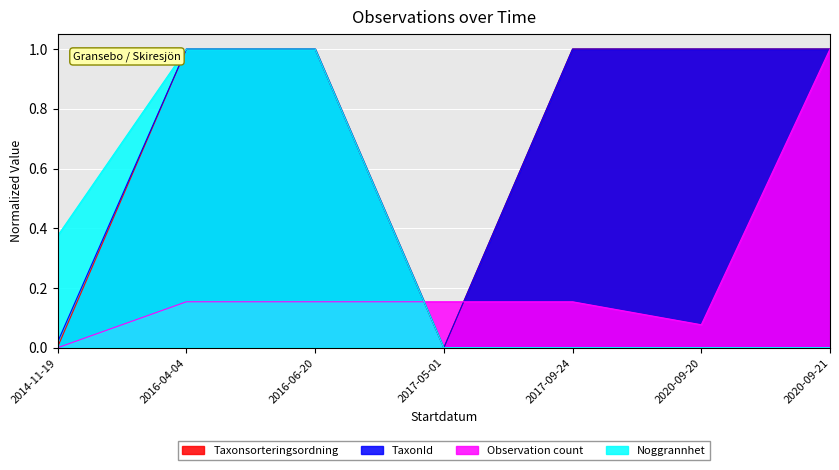

What are all the series names shown in the legend?

Taxonsorteringsordning, TaxonId, Observation count, Noggrannhet